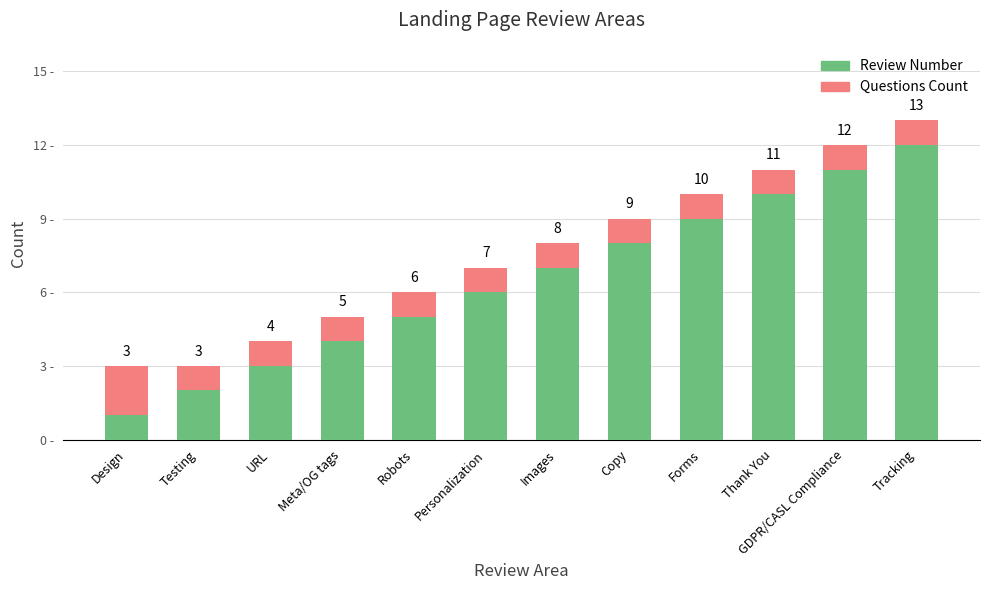

Where is Review Number nearest to the value 6?

Personalization